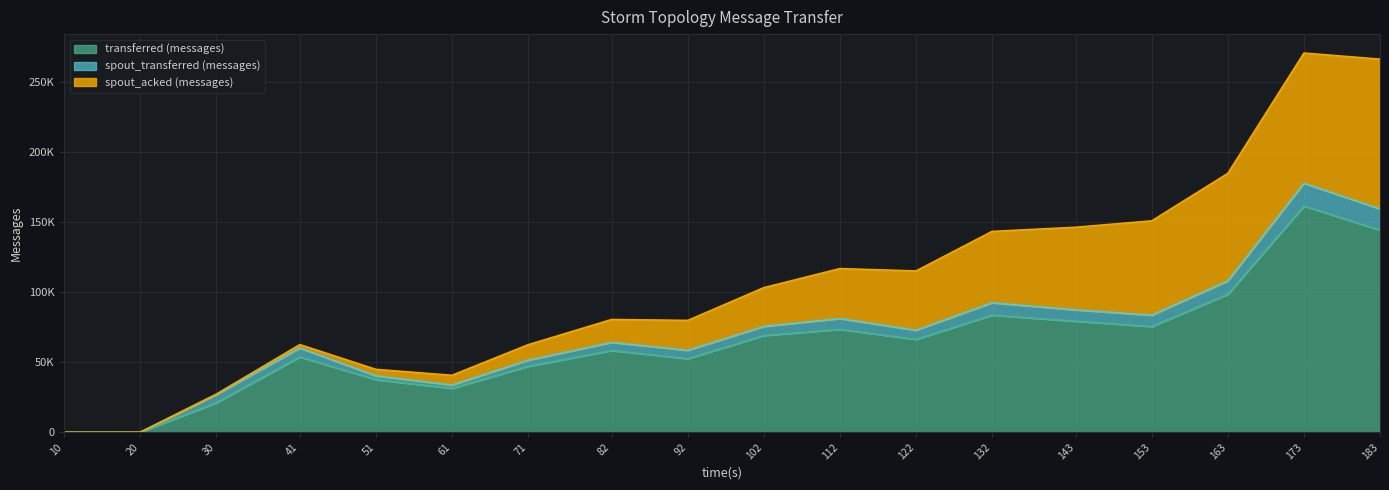

Between which two adjacent categories do spout_transferred (messages) and spout_acked (messages) first intersect?

41 and 51